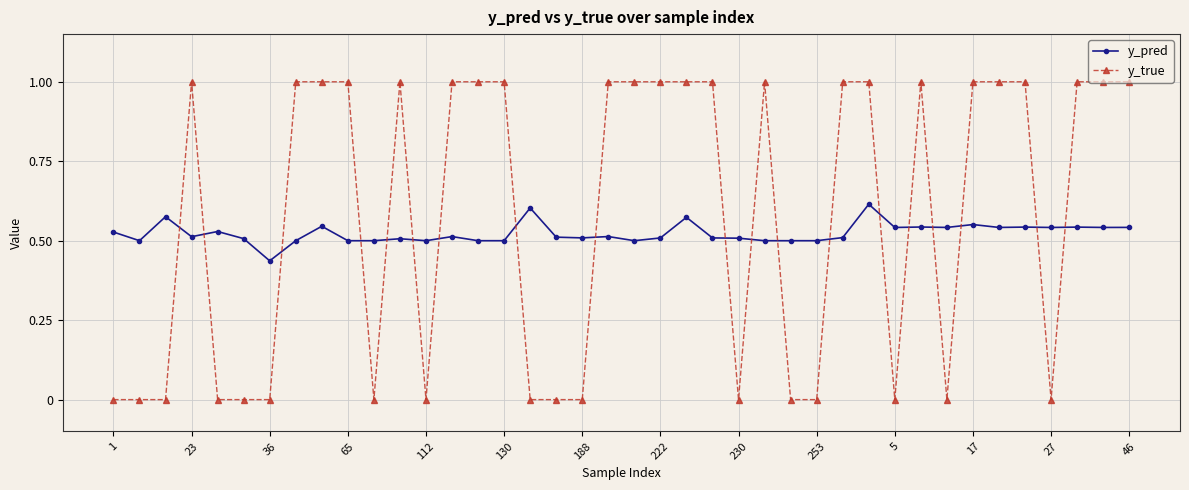

What is the sum of all y_true values?

23.0